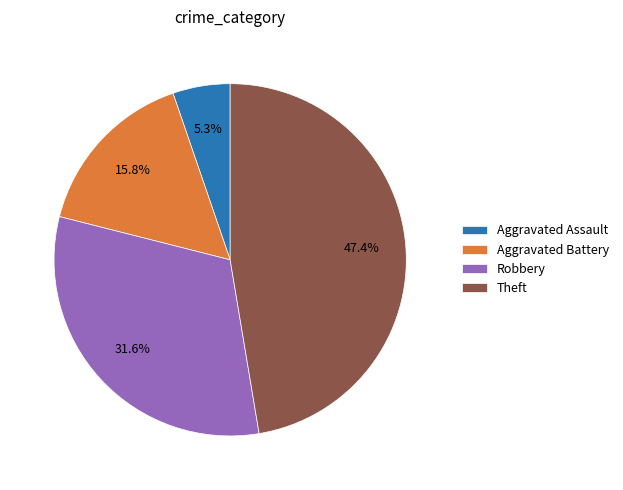

What percentage is the Aggravated Assault slice, to the nearest percent?

5%